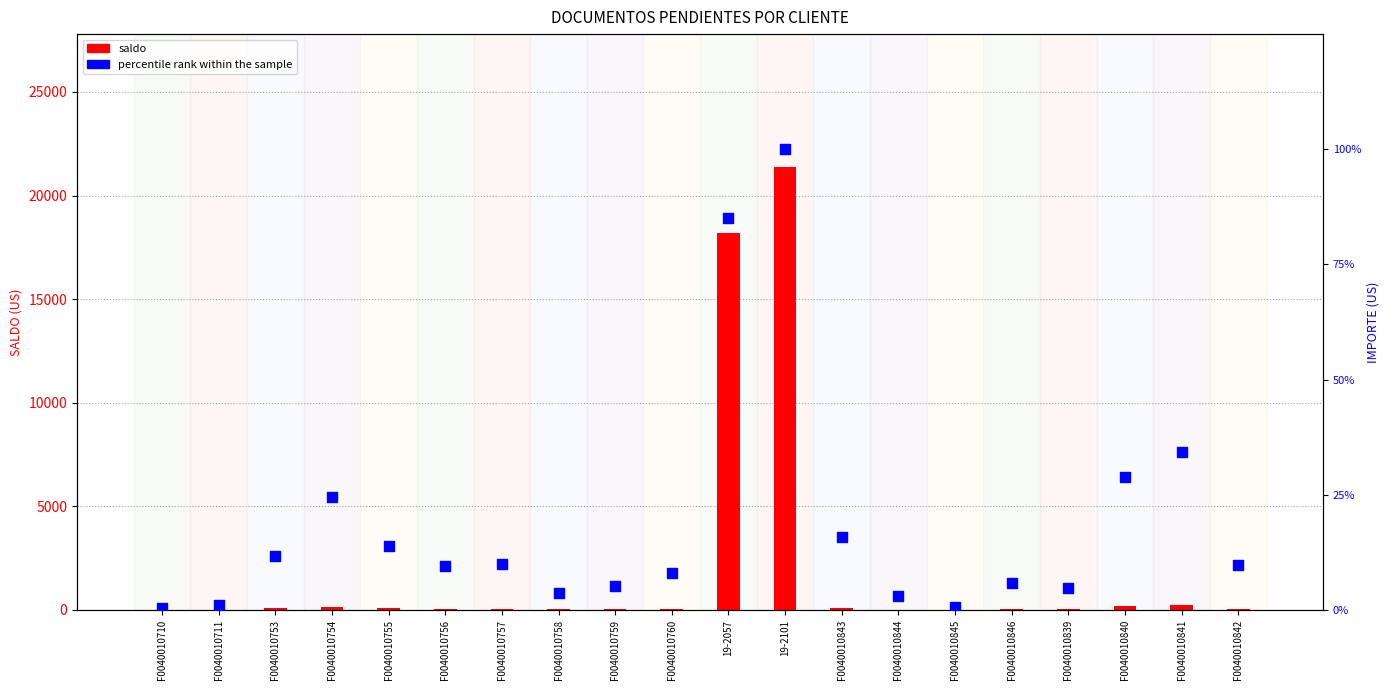

What is the total value across all series at F0040010759?

38.1